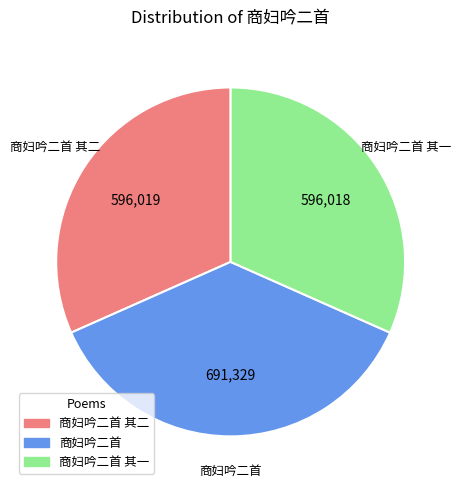

Does any single category account for the majority?

No